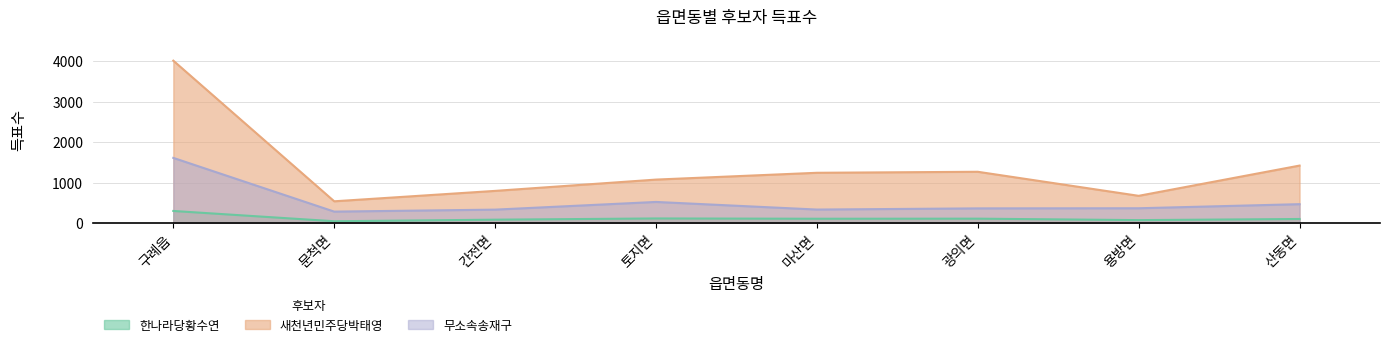

At 간전면, list the series in order from smallest to largest.

한나라당황수연, 무소속송재구, 새천년민주당박태영